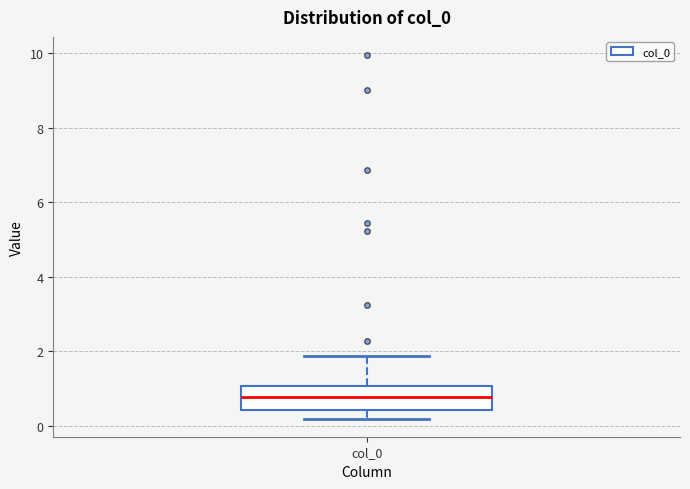

Read this box plot against the y-axis: the position of the median line, the range covered by the box, and the ends of both whiskers. The values are not printed on the chart, so give them approximately, as read against the axis.

median 0.8, box 0.4 to 1.0, whiskers 0.2 to 1.8